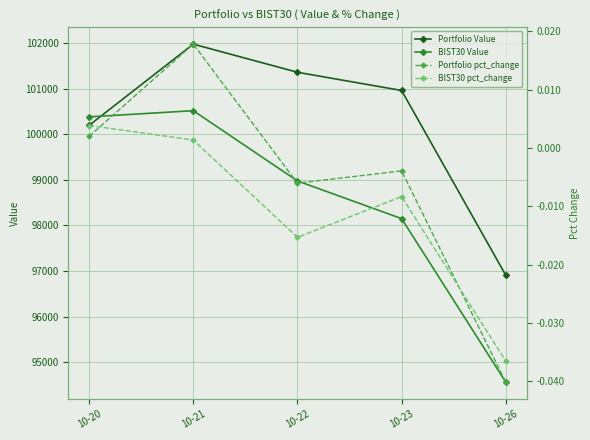

Is it true that Portfolio Value equals 45163.9 at 10-20?

False